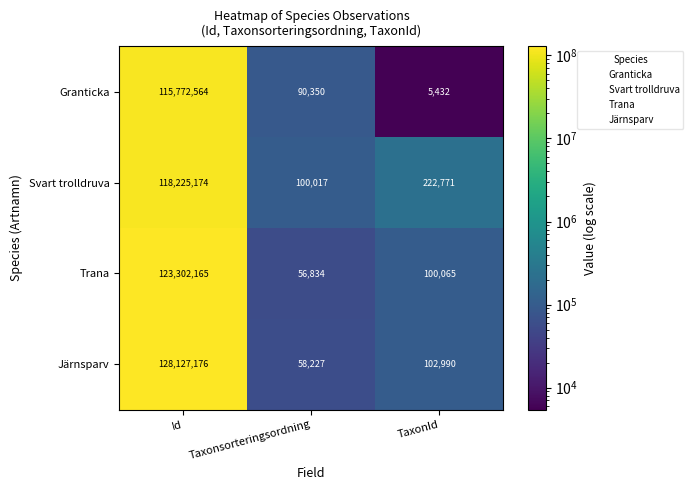

List the labels in order of Granticka value, smallest first.

TaxonId, Taxonsorteringsordning, Id